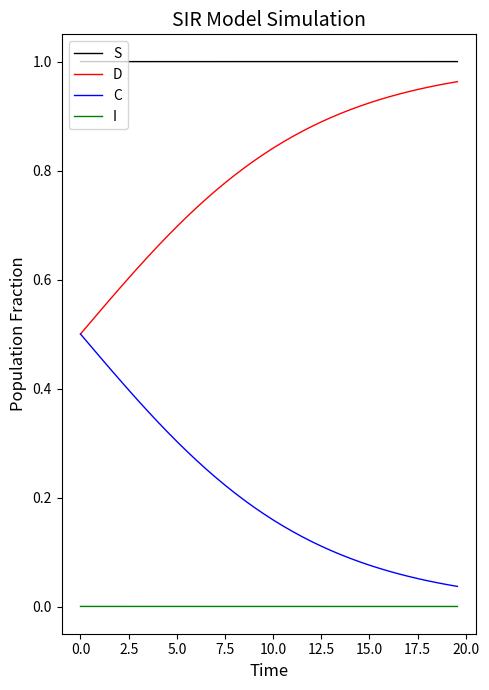

Which series has the largest total across all categories?

S